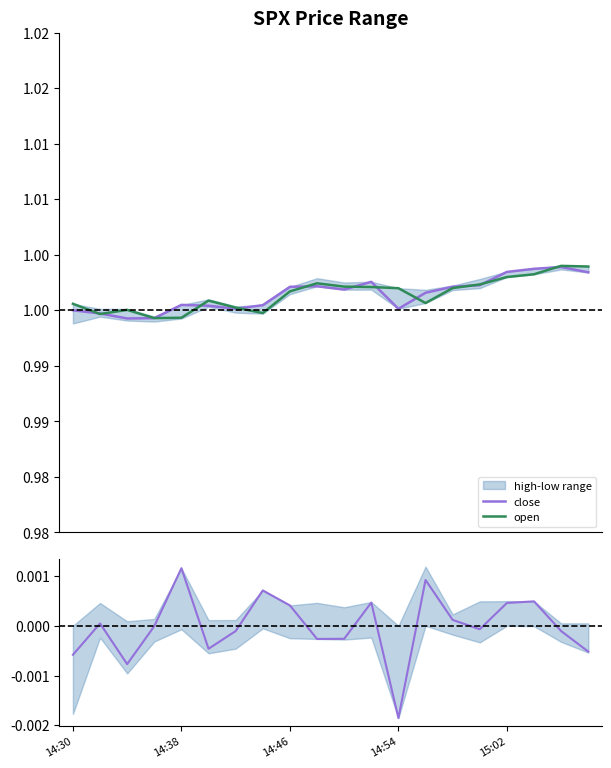

Reading left to right, transcribe all the data shown in this chart.

close: 1.0	1.0	1.0	1.0	1.0	1.0	1.0	1.0	1.0	1.0	1.0	1.0	1.0	1.0	1.0	1.0	1.0	1.0	1.0	1.0
open: 1.0	1.0	1.0	1.0	1.0	1.0	1.0	1.0	1.0	1.0	1.0	1.0	1.0	1.0	1.0	1.0	1.0	1.0	1.0	1.0
close-open diff: -0.0	0.0	-0.0	-0.0	0.0	-0.0	-0.0	0.0	0.0	-0.0	-0.0	0.0	-0.0	0.0	0.0	-0.0	0.0	0.0	-0.0	-0.0